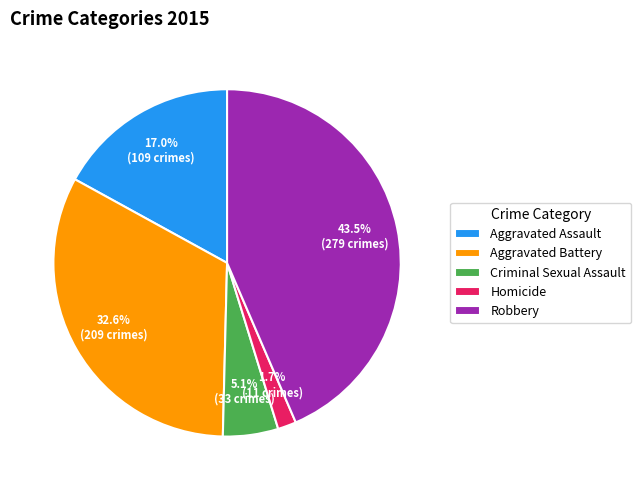

Which category has the smallest portion of the pie?

Homicide